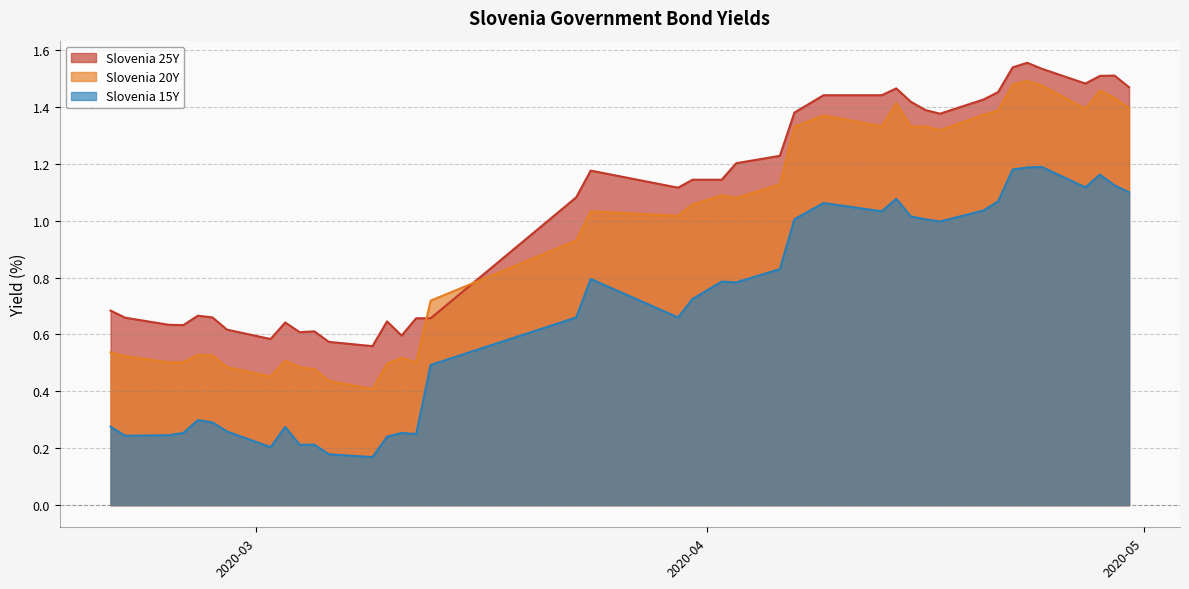

At which category does the chart reach its minimum across all series?

2020-03-09